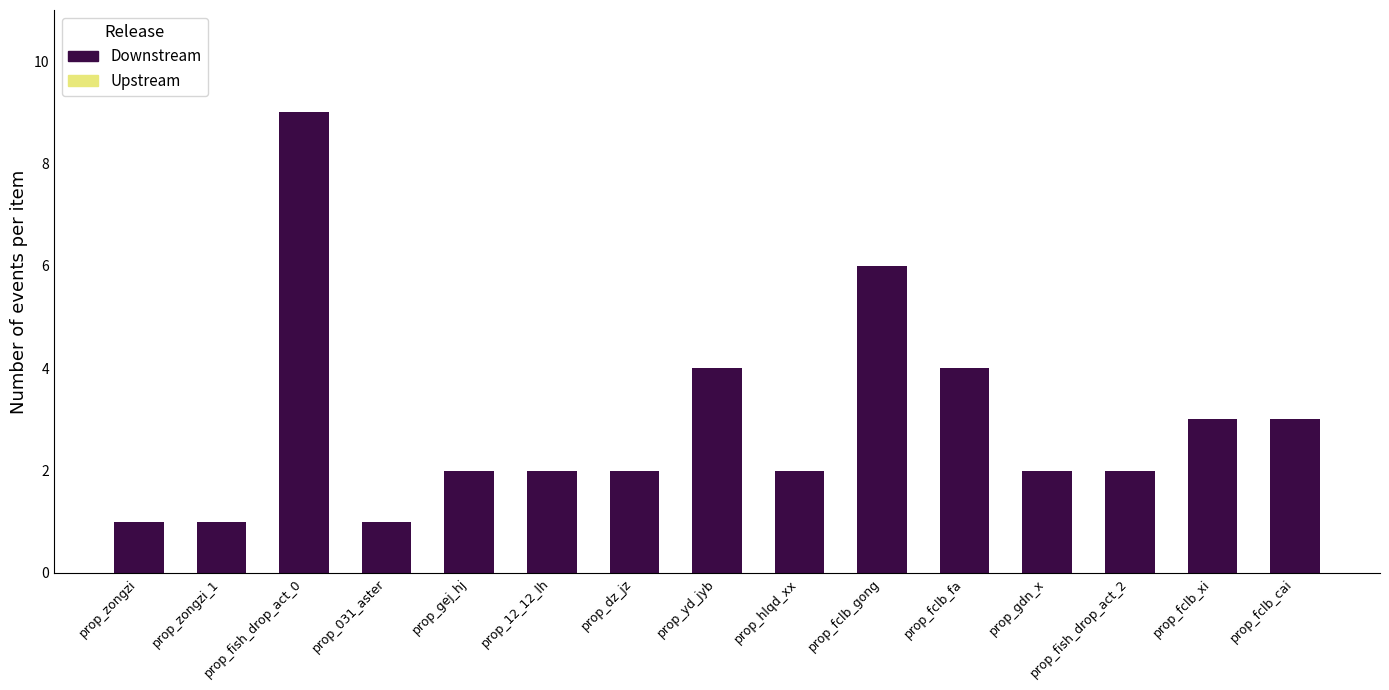

What is the sum of all values?

44